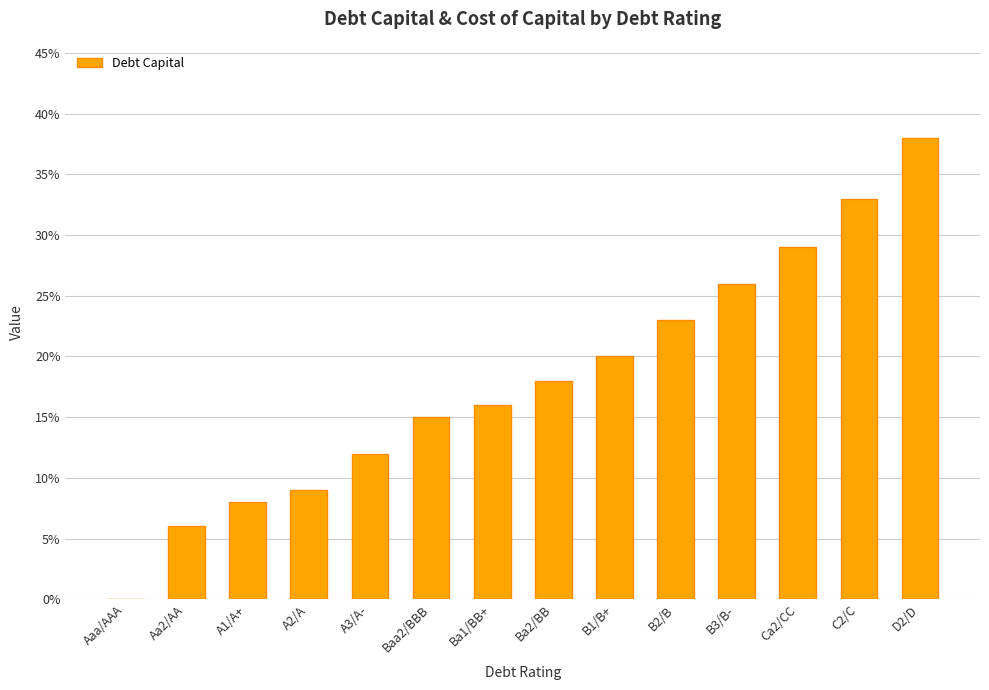

The chart shows a value of 0.1 at A1/A+. True or false?

True